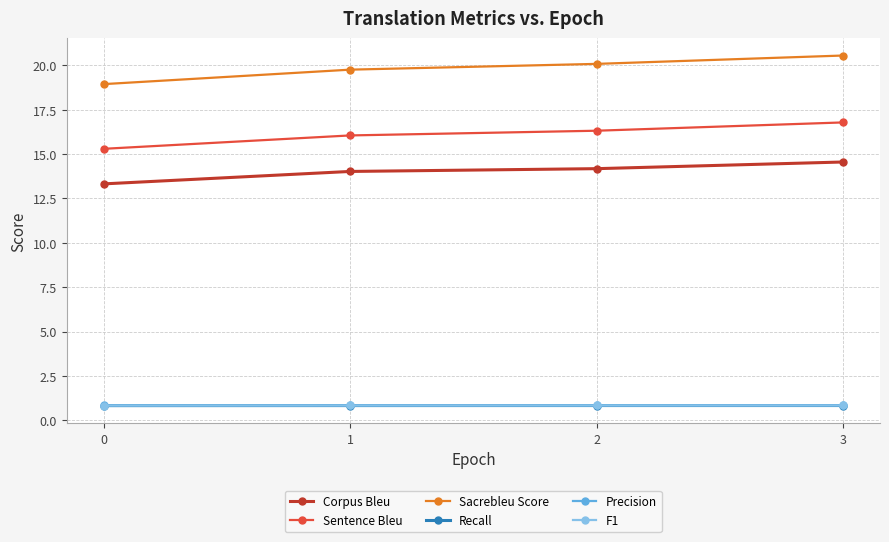

True or false: F1 and Sacrebleu Score intersect in this chart.

False